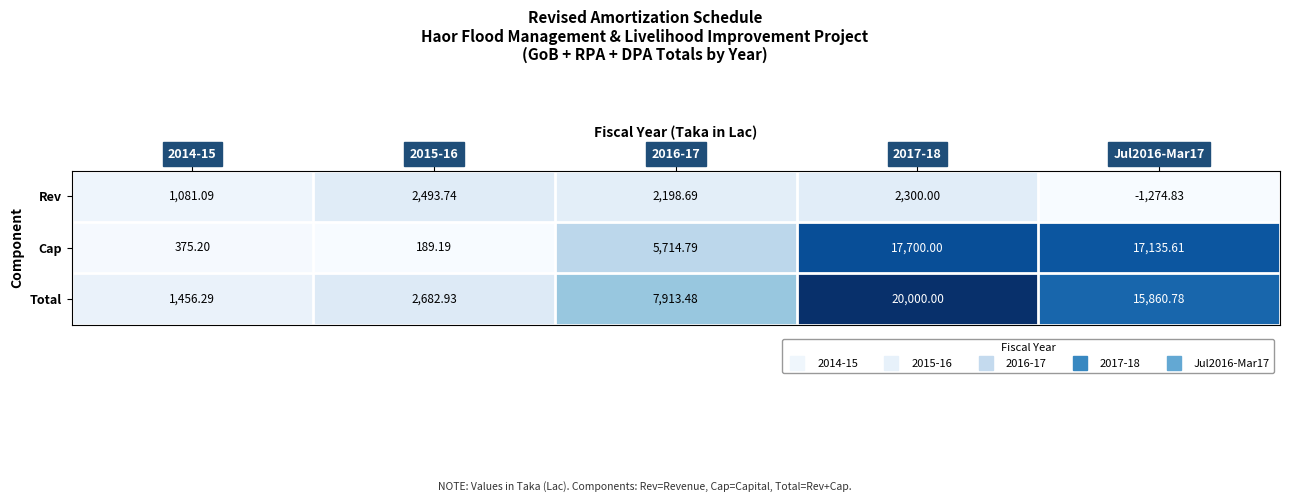

At which category is the sum across all series the highest?

2017-18